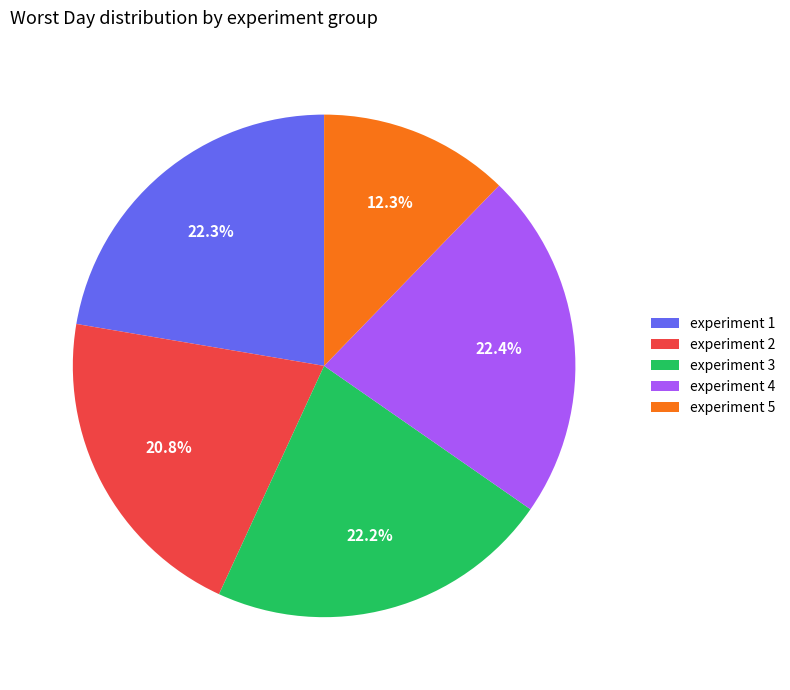

Which slice is the smallest?

experiment 5